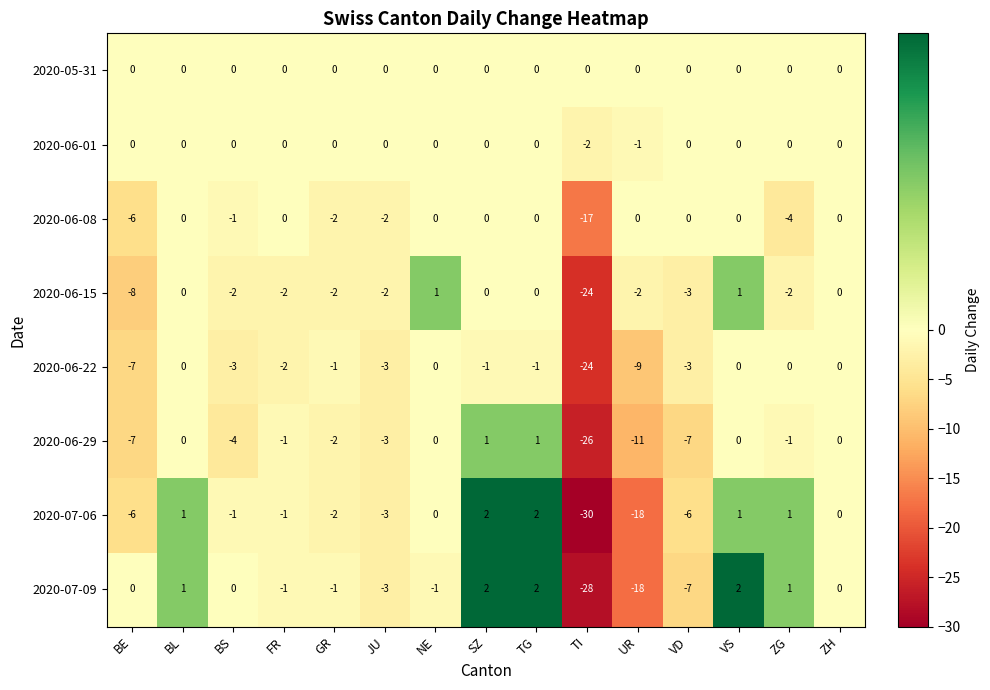

What is the spread (max minus min) of values at VS?

2